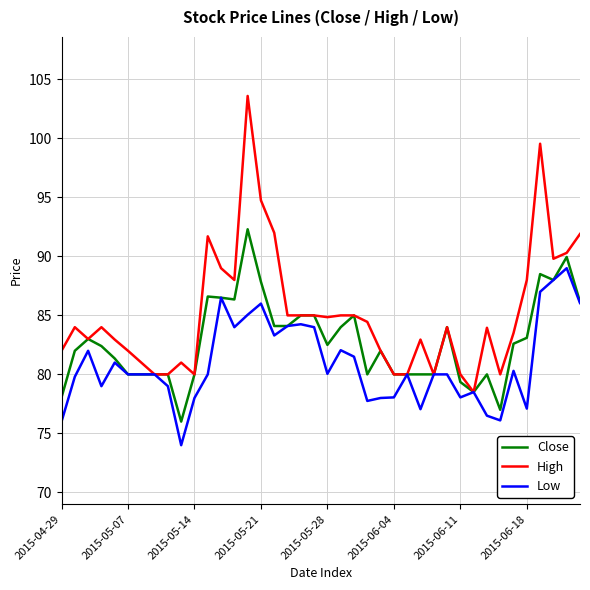

Which series has the largest range (max minus min)?

High